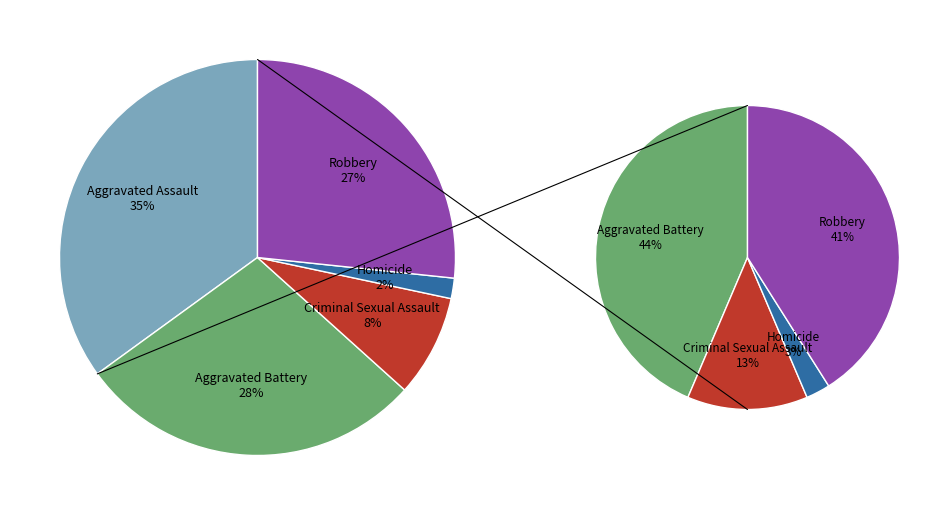

Does Aggravated Assault represent more than half of the total?

No